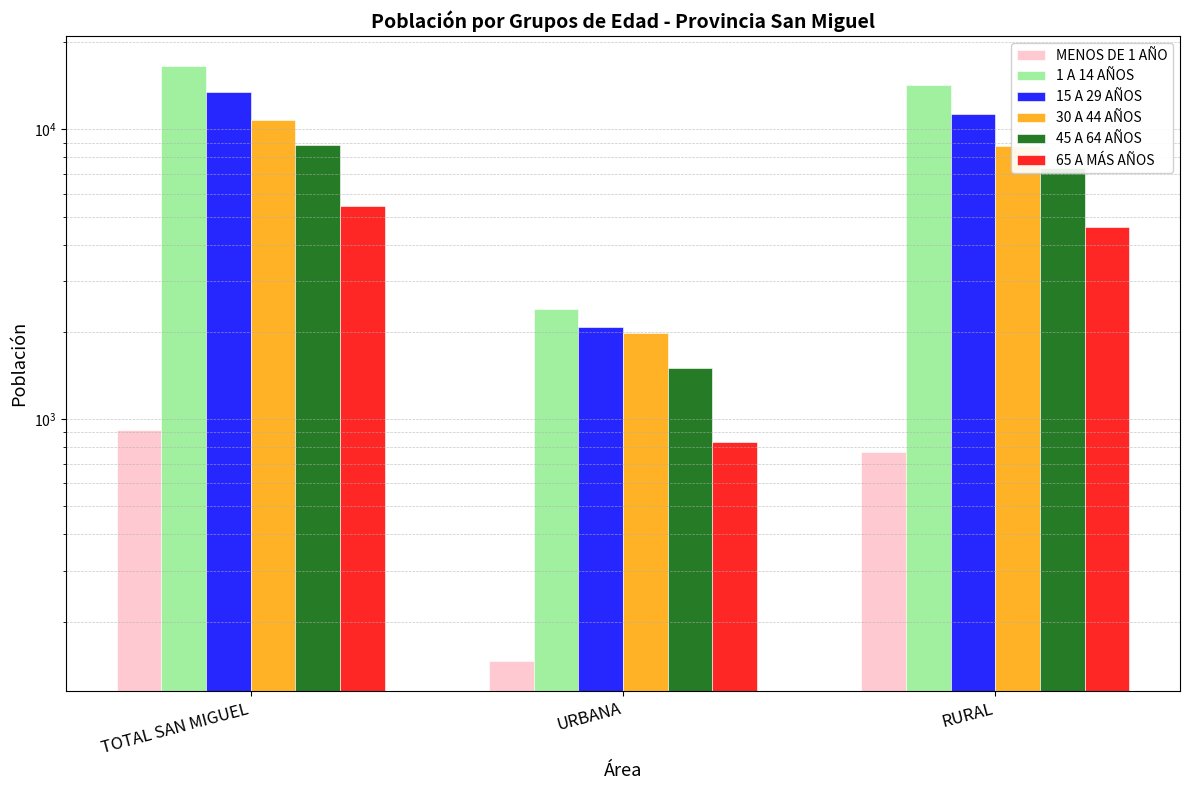

Is the value of MENOS DE 1 AÑO at RURAL greater than the value of 45 A 64 AÑOS at RURAL?

No